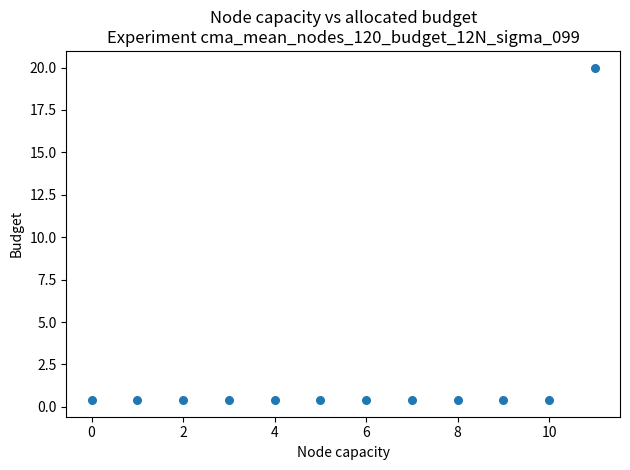

What is the range of Y values (max minus min)?

19.6